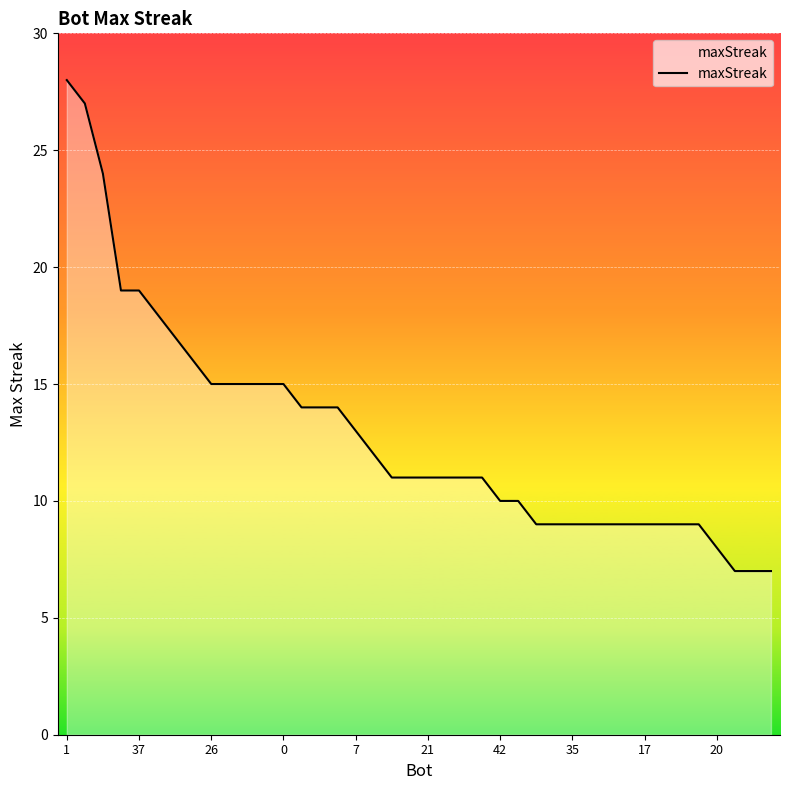

What is the difference between the maximum and minimum values?

21